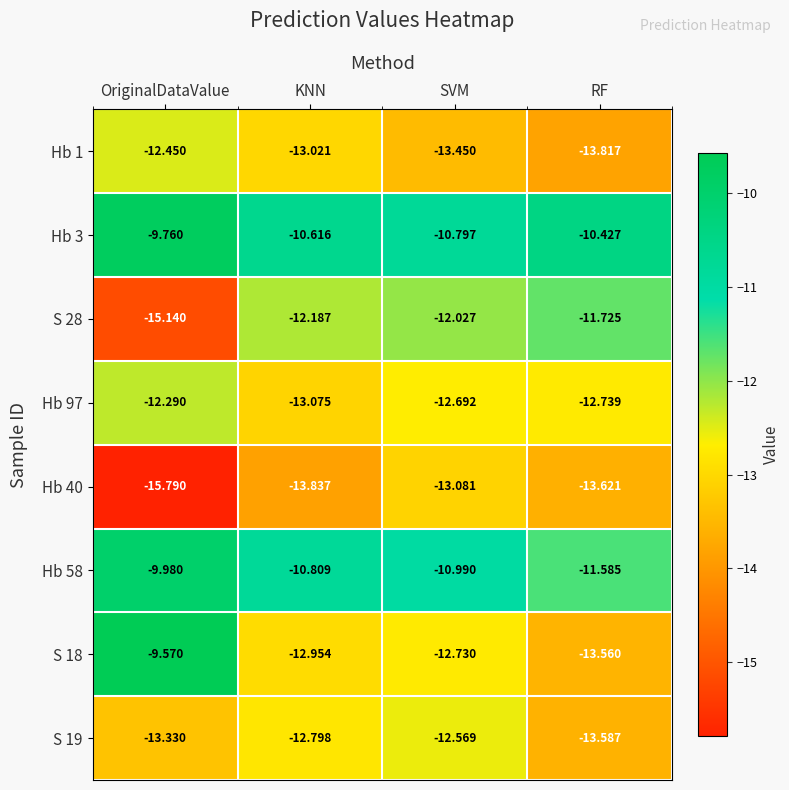

At which category is the sum across all series the highest?

OriginalDataValue